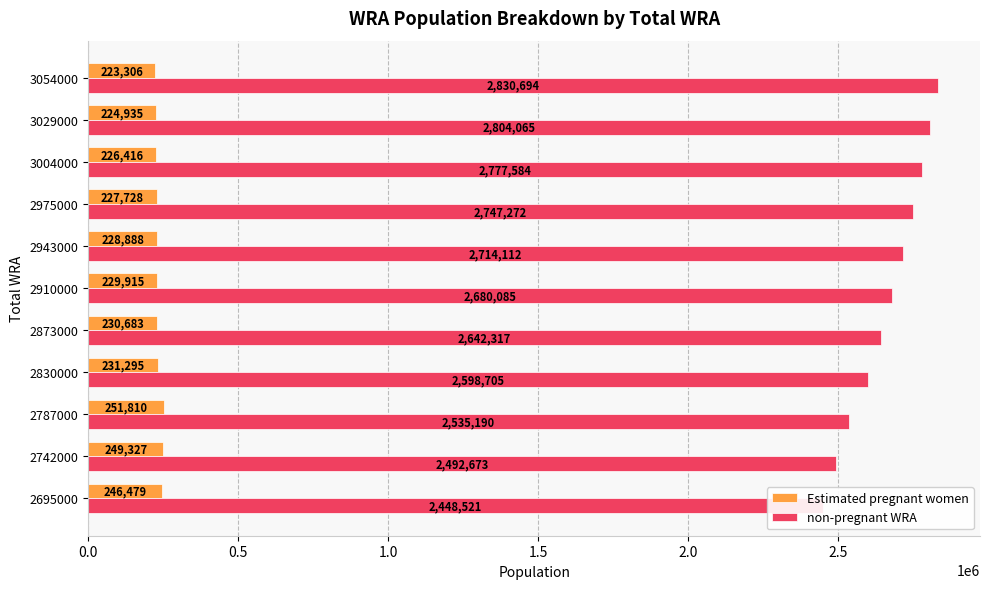

What is the average value of the Estimated pregnant women series?

233707.3